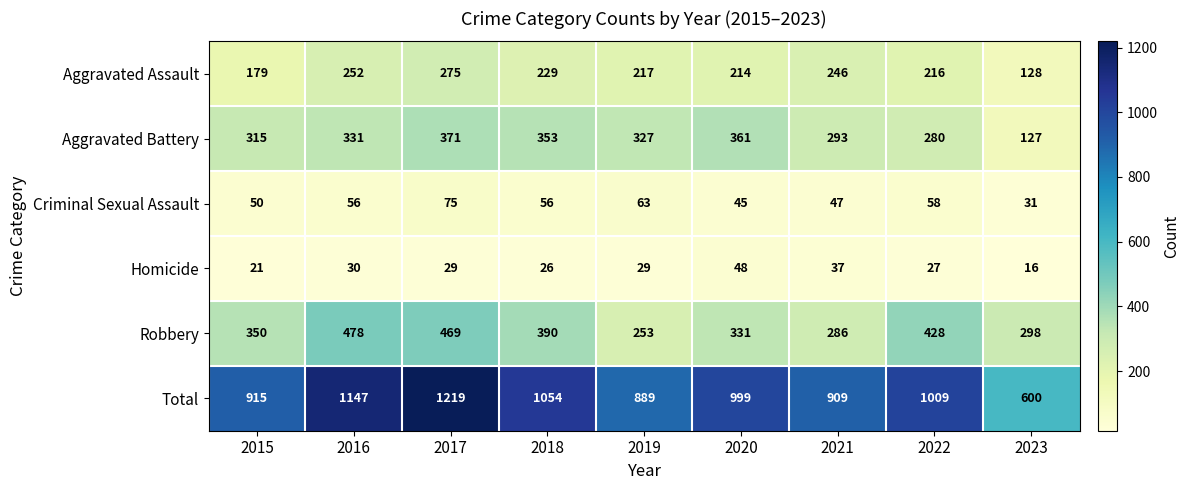

True or false: Criminal Sexual Assault has a value of 126 at 2017.

False